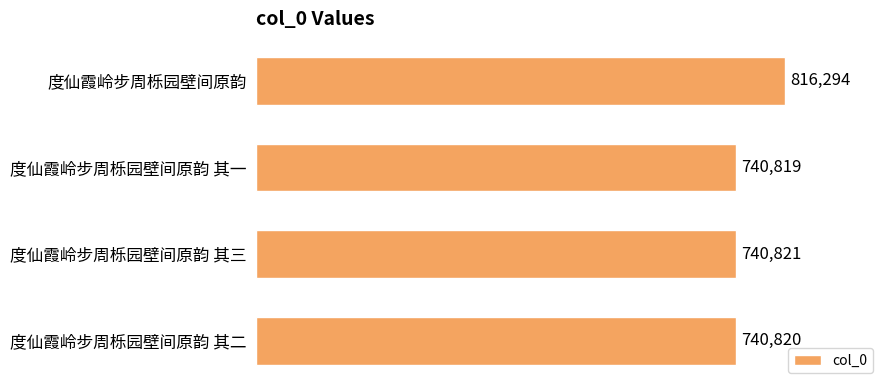

What is the change in value from 度仙霞岭步周栎园壁间原韵 其一 to 度仙霞岭步周栎园壁间原韵?

+75475